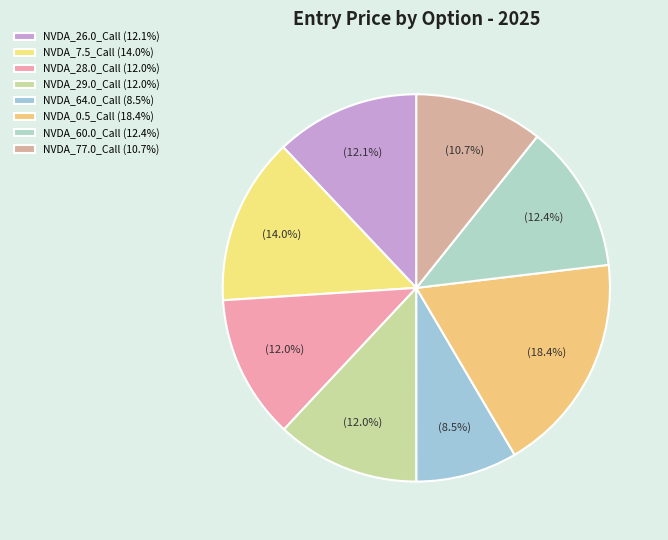

True or false: NVDA_64.0_Call accounts for 8% of the total.

True